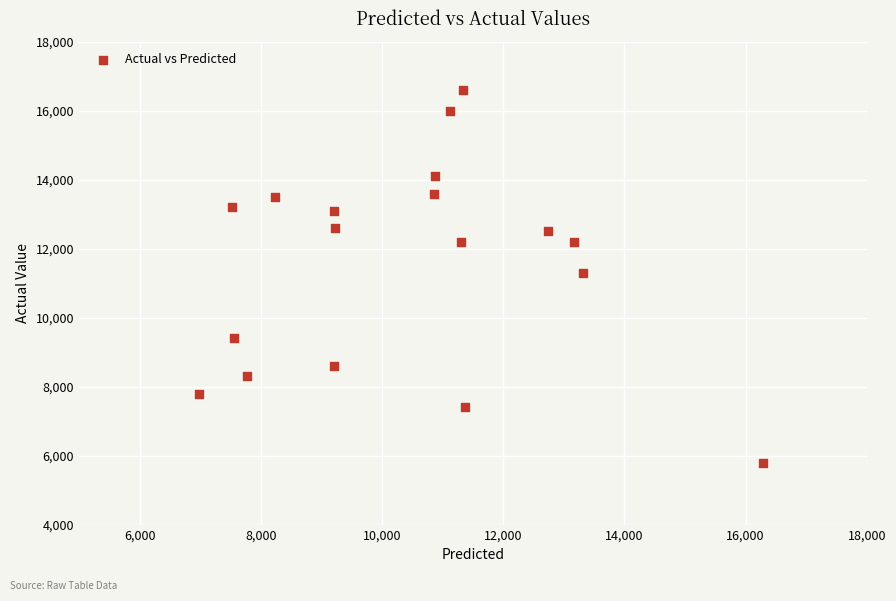

What is the range of Y values (max minus min)?

10800